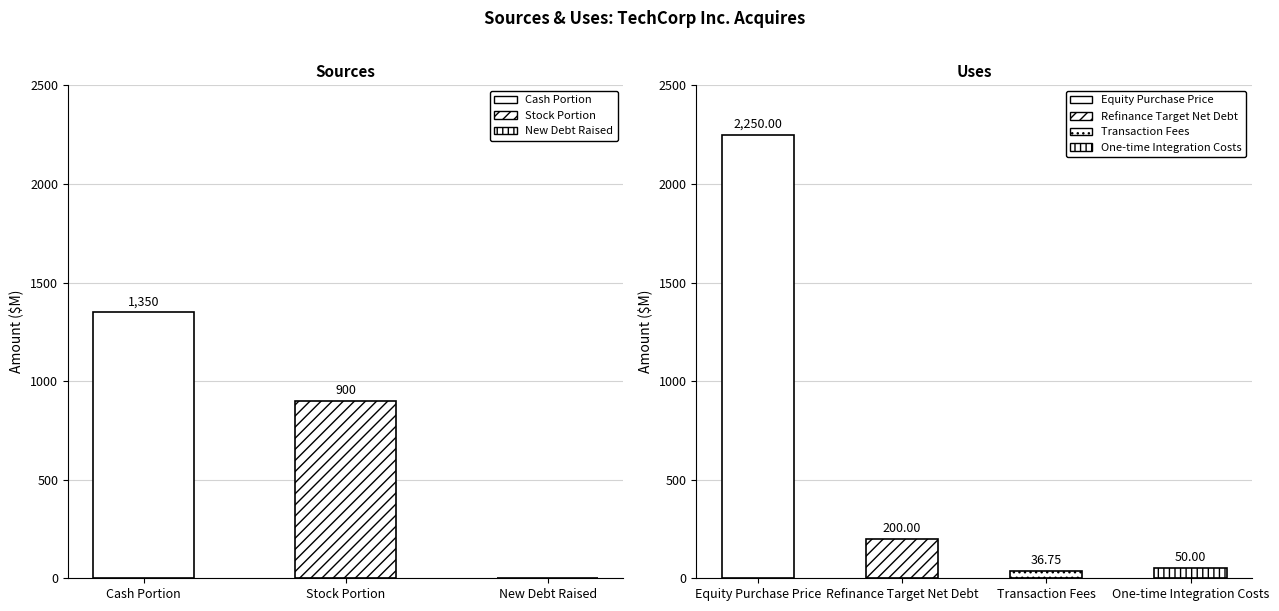

Where does the data first go above 900?

Cash Portion